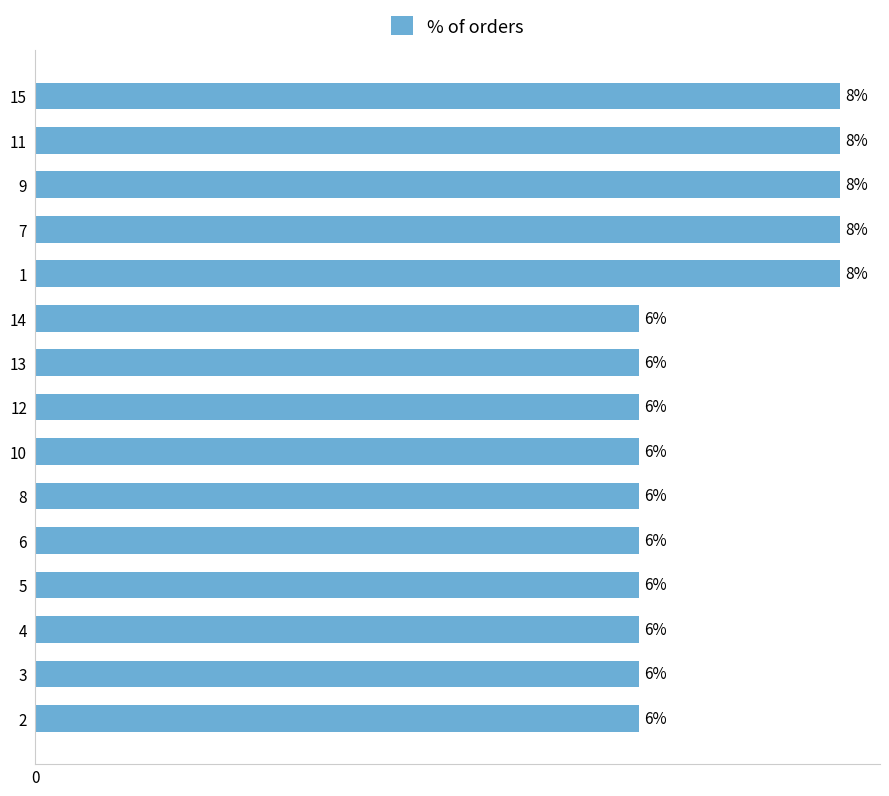

Are the bars horizontal?

Yes